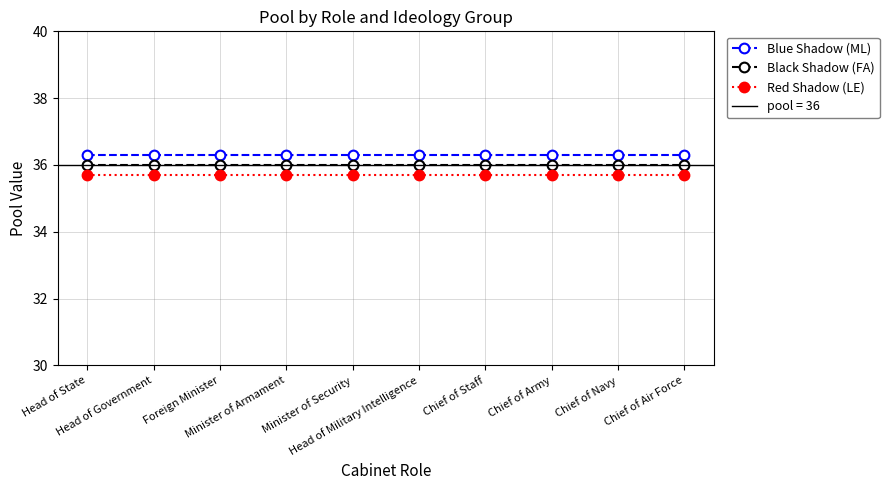

Which series changed the most between Foreign Minister and Chief of Navy?

Blue Shadow (ML)